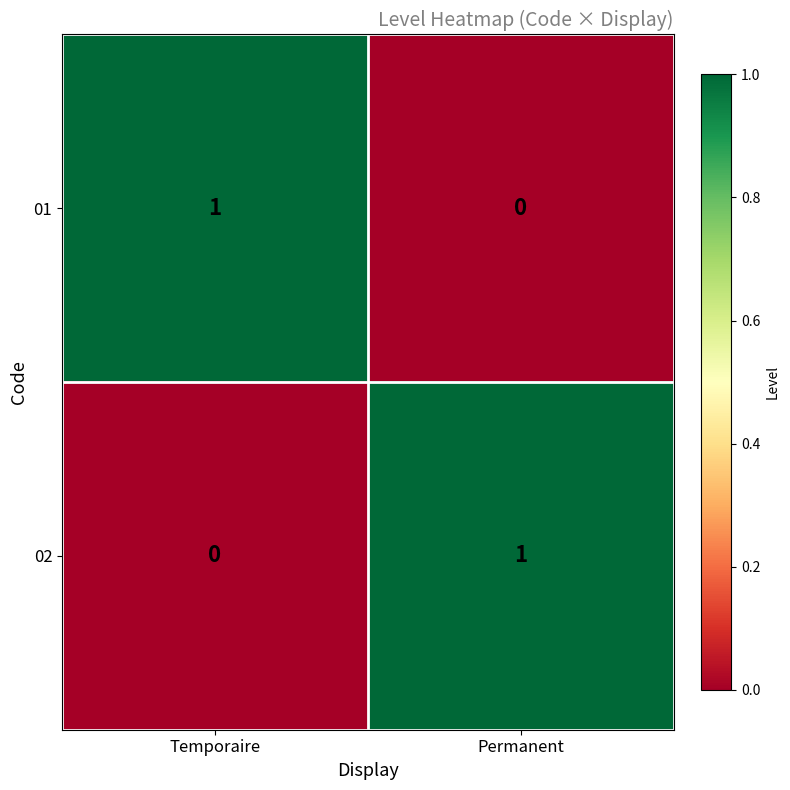

At Temporaire, list the series in order from smallest to largest.

02, 01